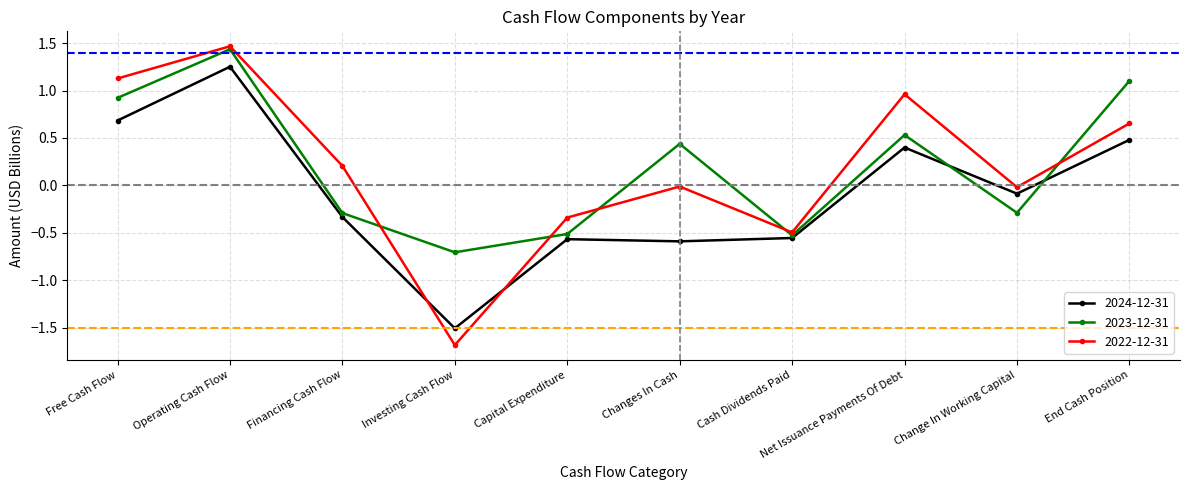

What is the difference between the 2022-12-31 values at Capital Expenditure and Change In Working Capital?

0.3